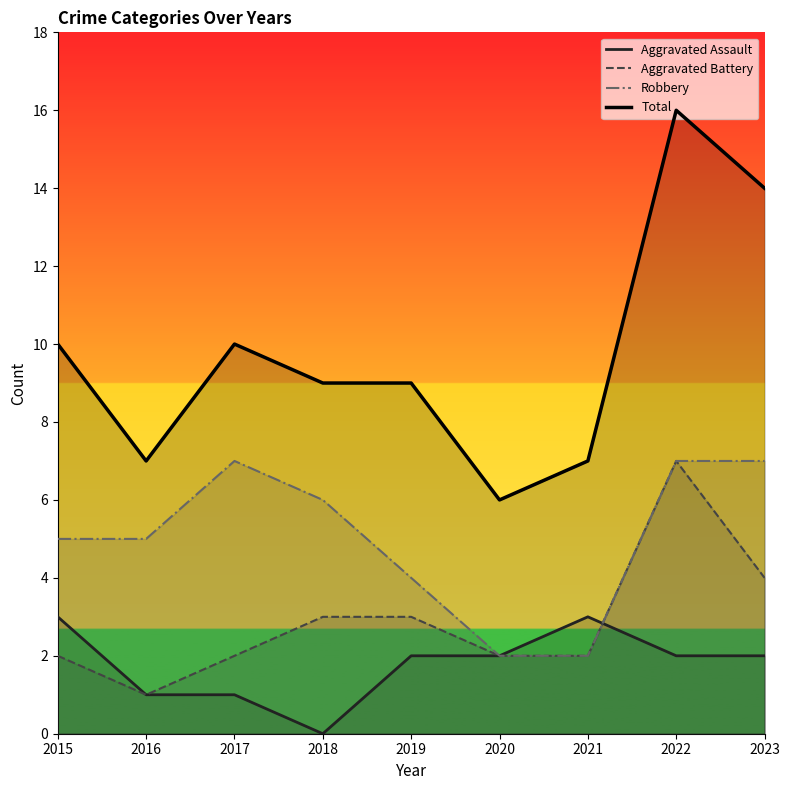

Reading right to left, what are all the values shown in this chart?

Aggravated Assault: 2	2	3	2	2	0	1	1	3
Aggravated Battery: 4	7	2	2	3	3	2	1	2
Robbery: 7	7	2	2	4	6	7	5	5
Total: 14	16	7	6	9	9	10	7	10